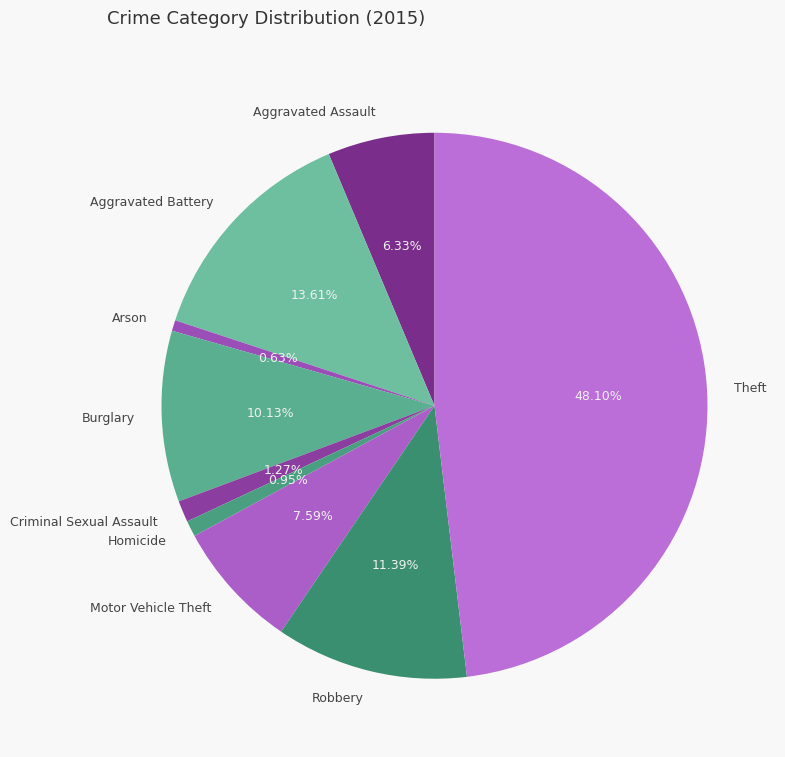

What is the ratio of the value at Robbery to the value at Homicide?

12.0